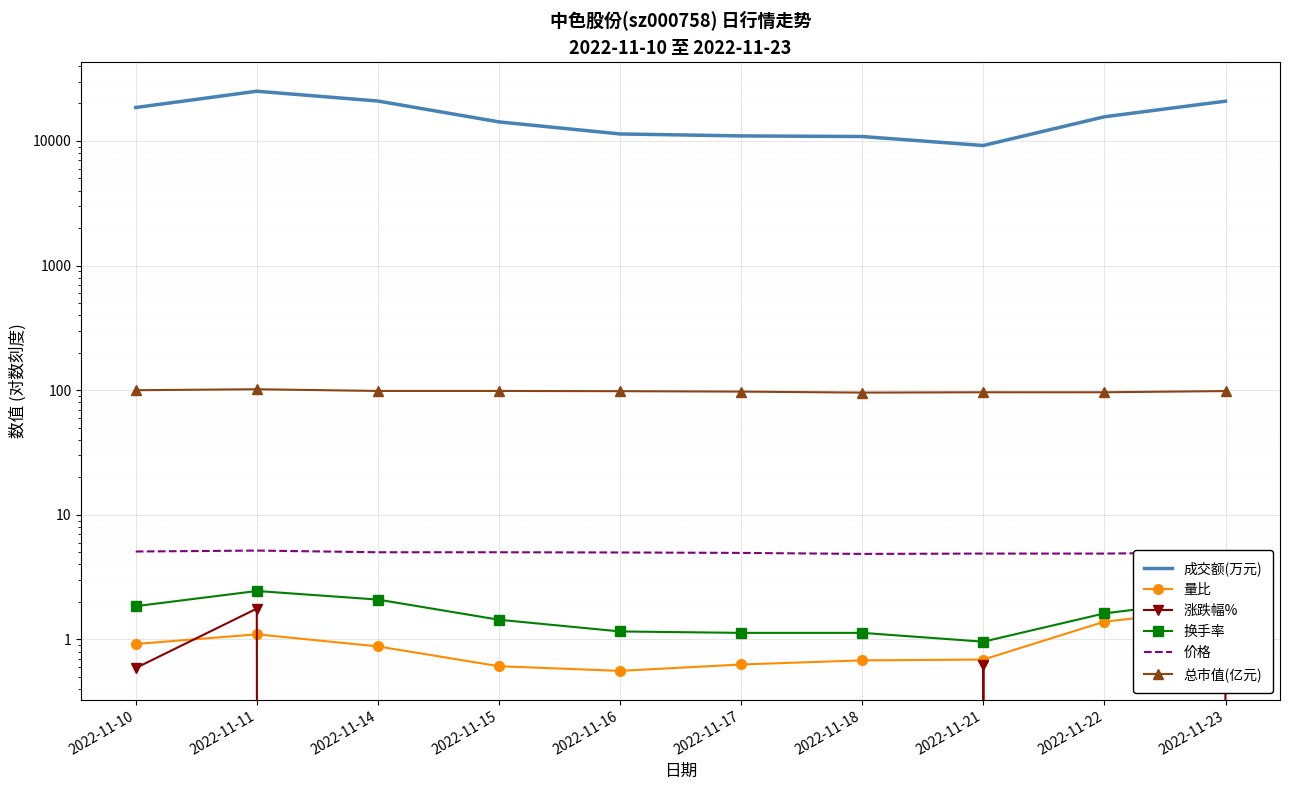

True or false: 换手率 and 量比 intersect in this chart.

False